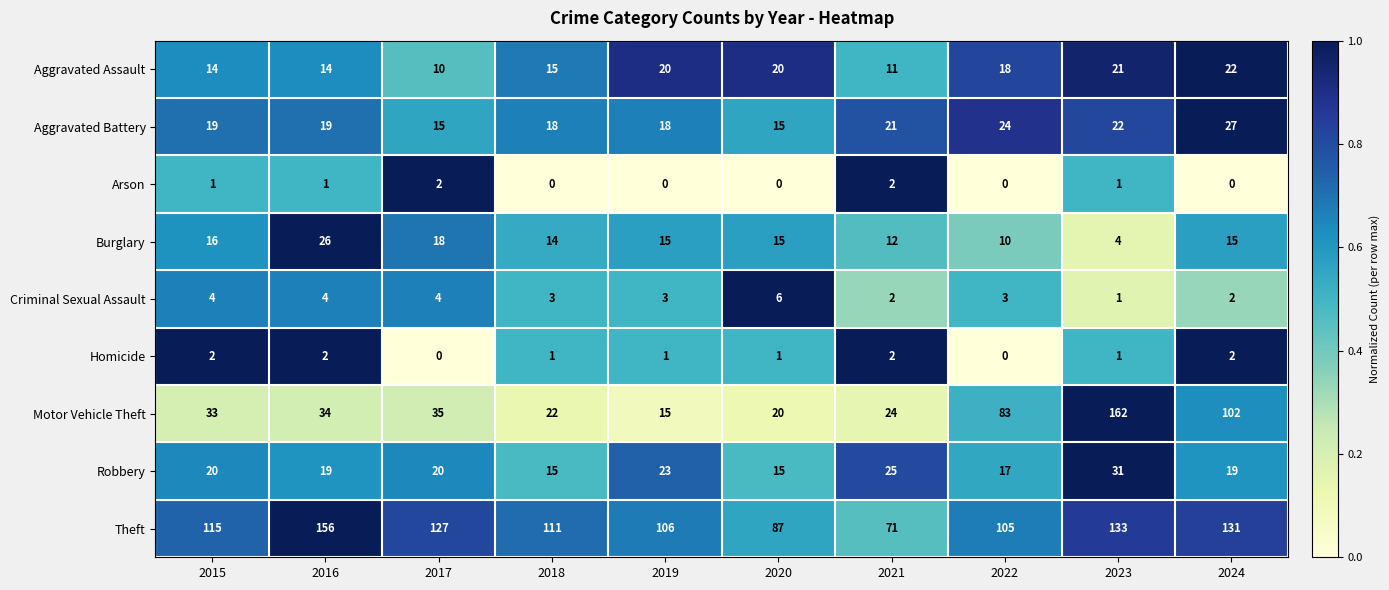

What is the difference between the second highest and second lowest values in the Aggravated Assault series?

10